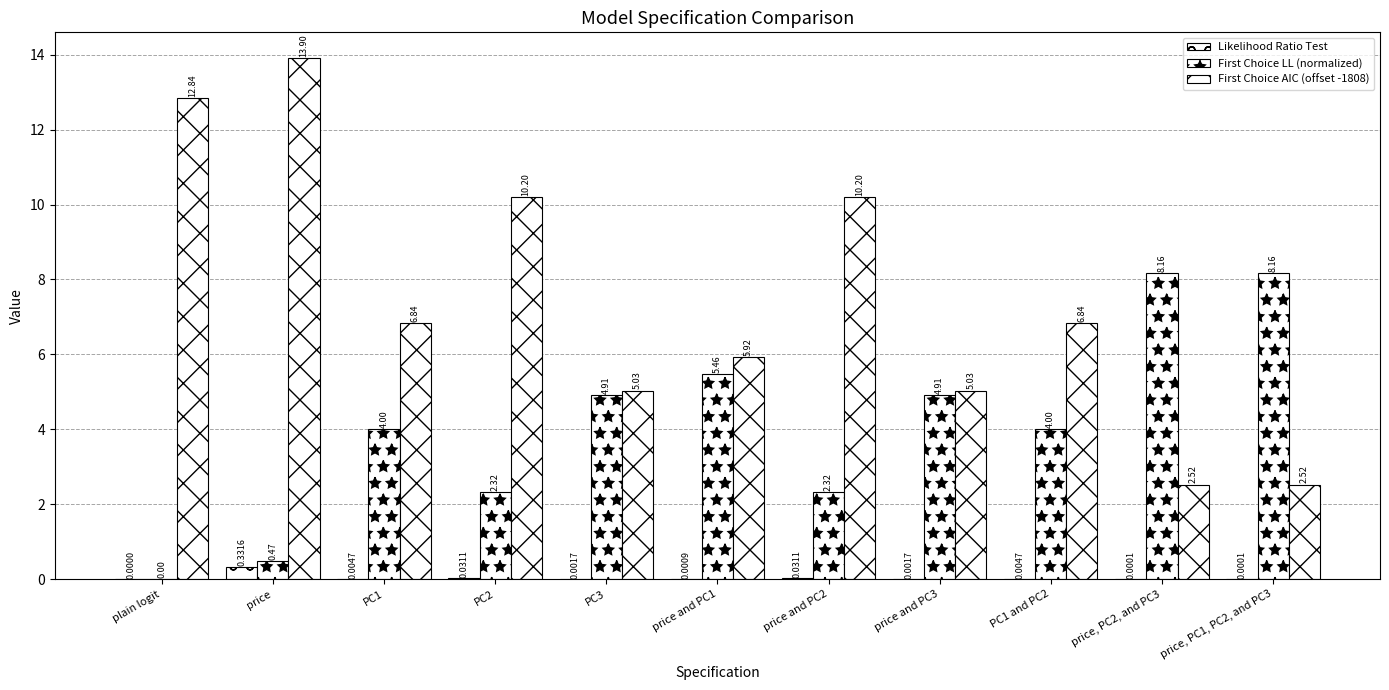

What position from the right is price and PC1?

6